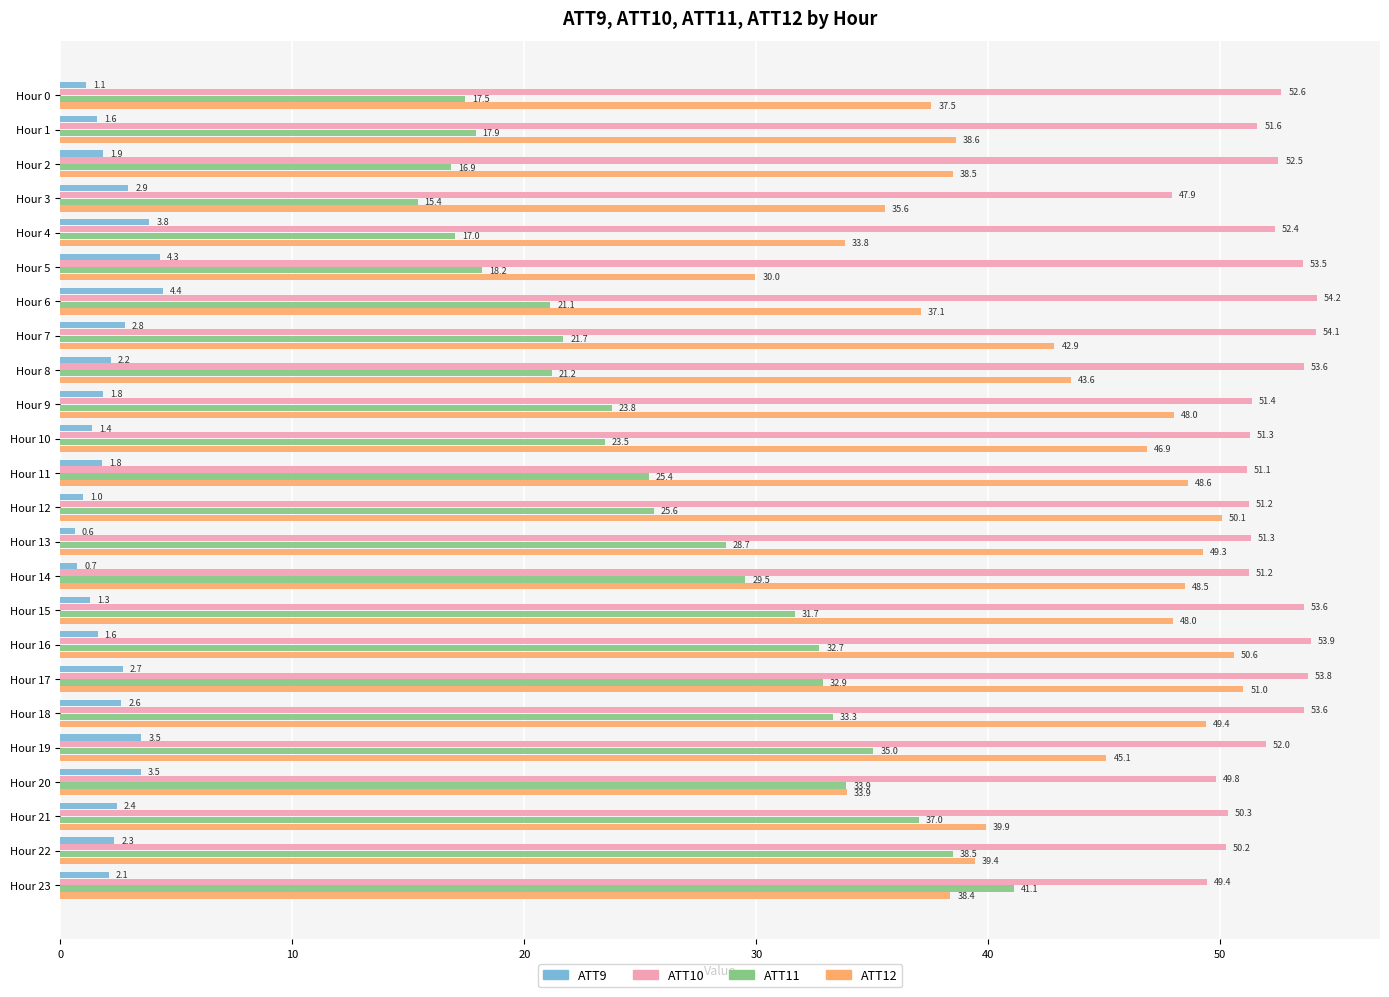

List the labels in order of ATT11 value, largest first.

Hour 23, Hour 22, Hour 21, Hour 19, Hour 20, Hour 18, Hour 17, Hour 16, Hour 15, Hour 14, Hour 13, Hour 12, Hour 11, Hour 9, Hour 10, Hour 7, Hour 8, Hour 6, Hour 5, Hour 1, Hour 0, Hour 4, Hour 2, Hour 3